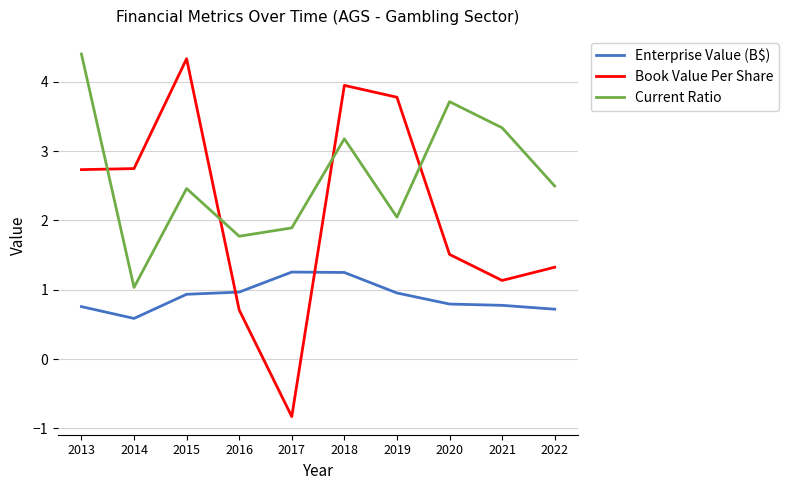

What is the sum of all Current Ratio values?

26.3